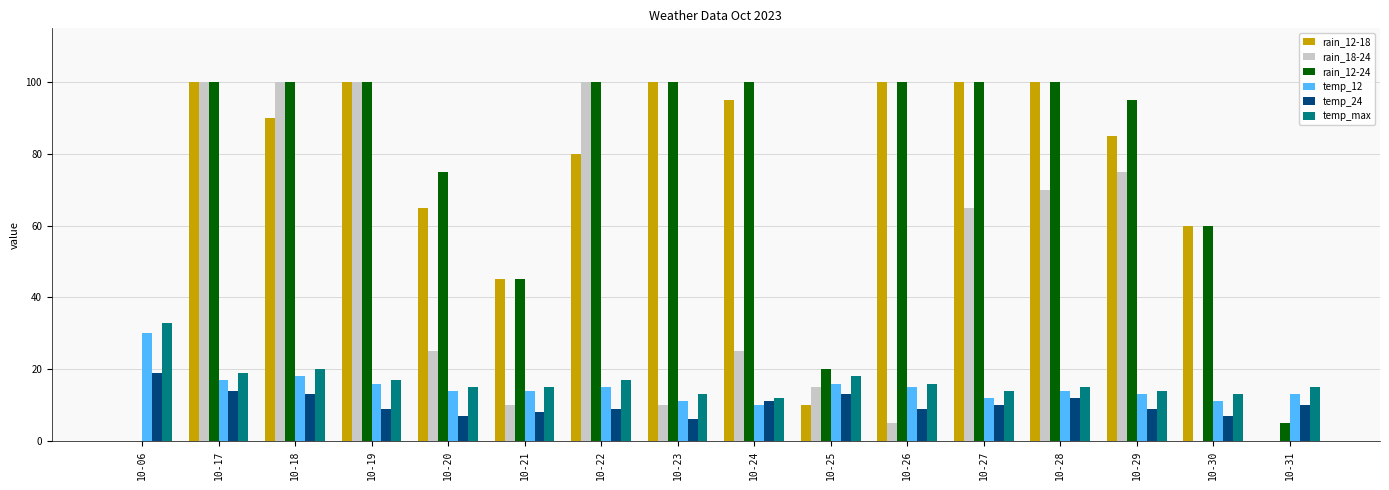

The value of rain_12-24 at 10-19 is 100. True or false?

True